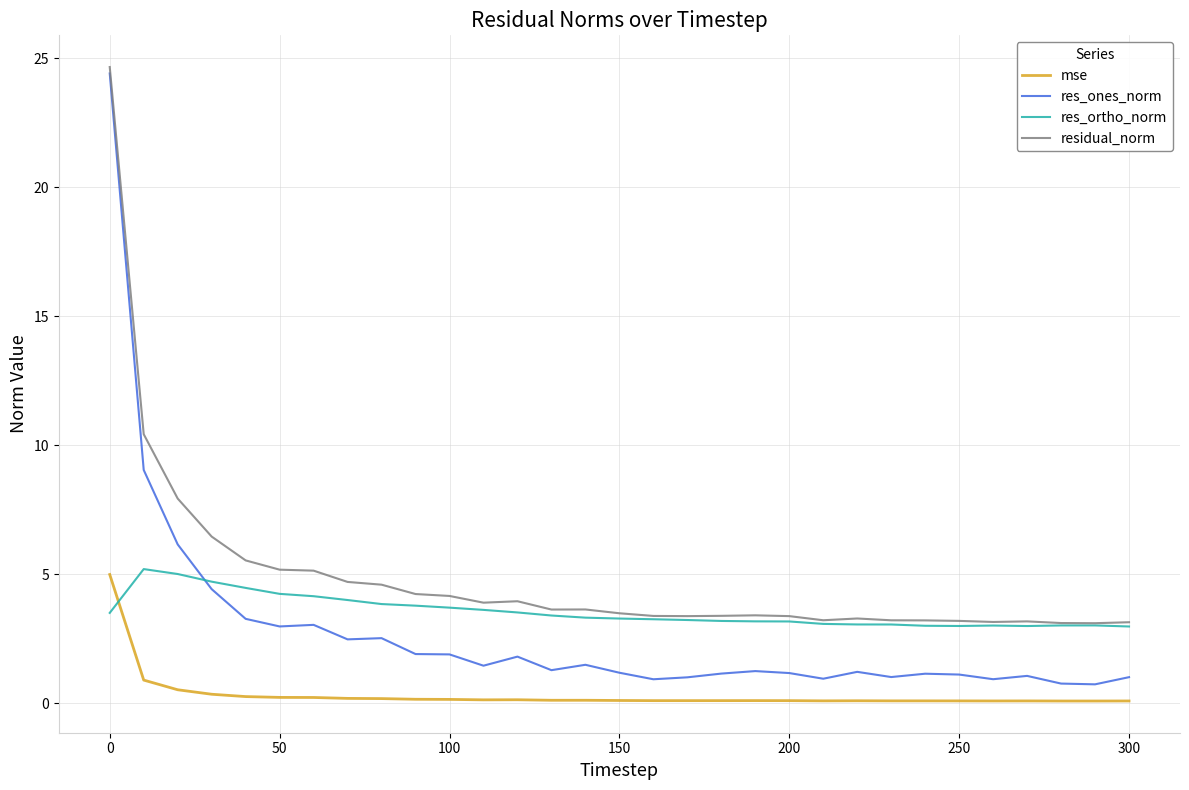

What is the minimum value for residual_norm?

3.1